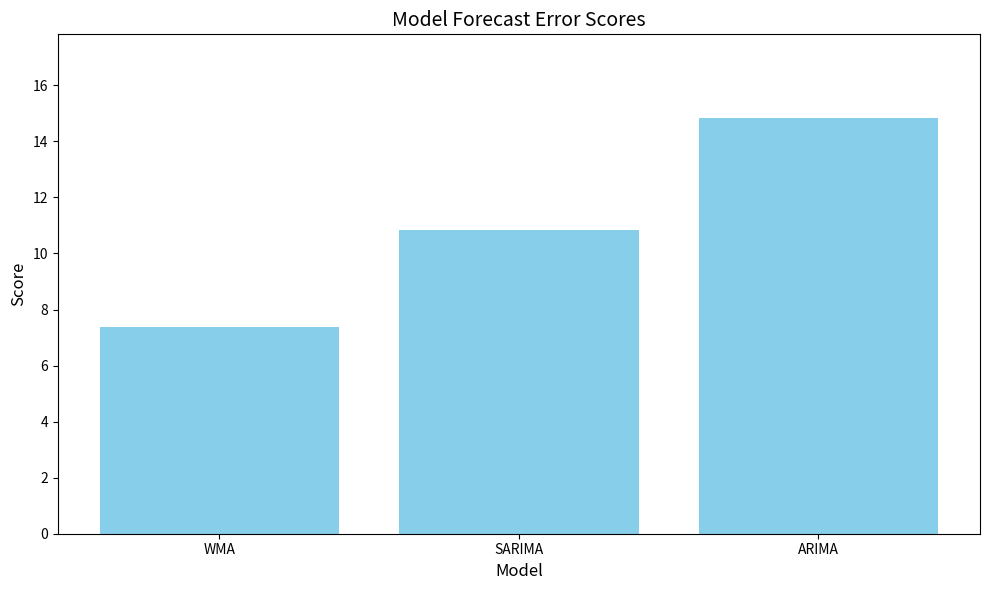

True or false: the data shows 7.4 at WMA.

True